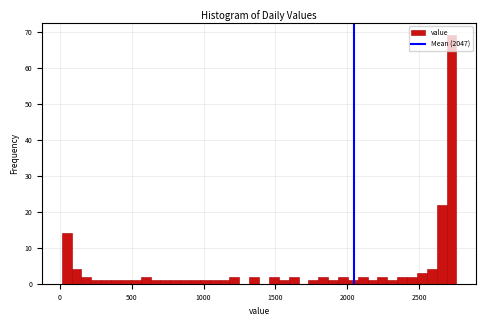

Read against the x-axis, roughly where is the centre of the tallest bar?

2750